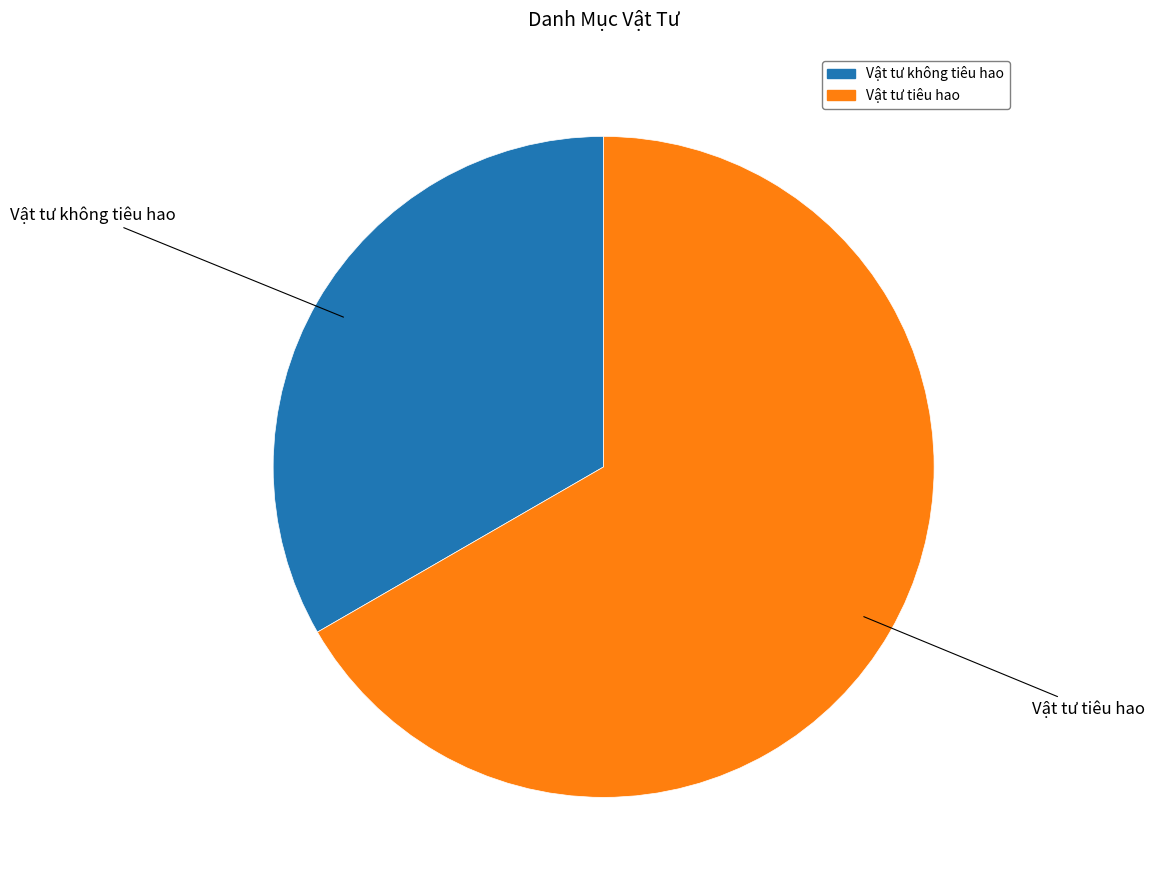

Which category has the biggest portion of the pie?

Vật tư tiêu hao